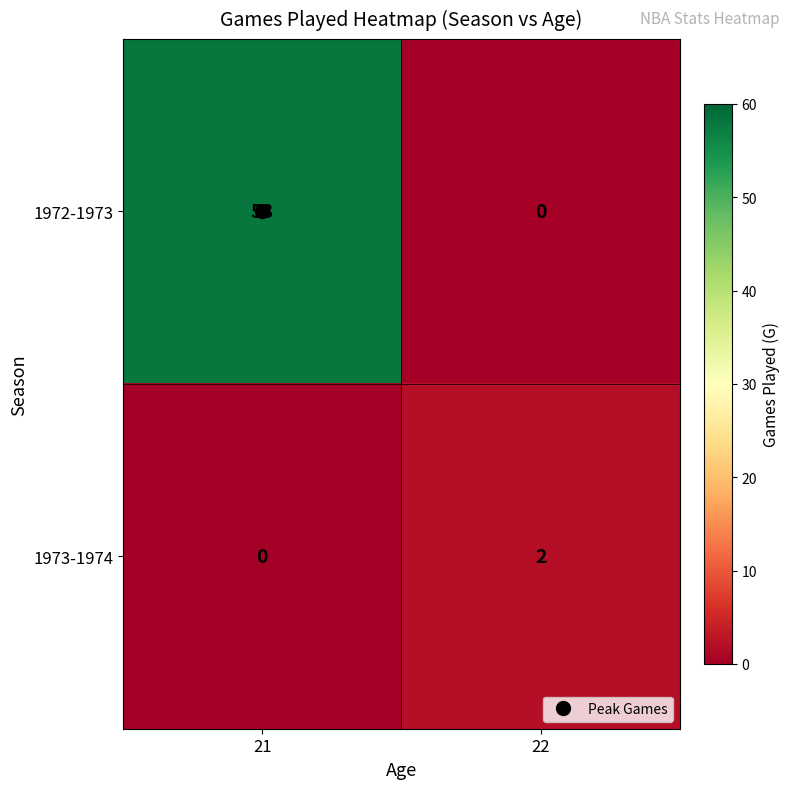

The 1972-1973 series shows -29 at 22. True or false?

False